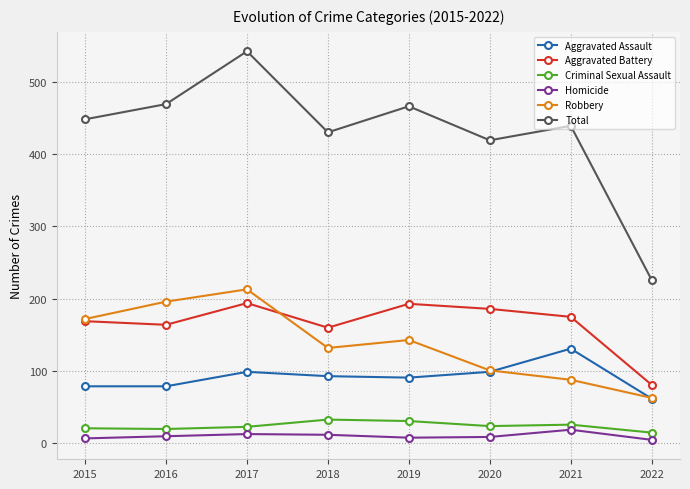

At which label is Robbery closest to 138?

2019